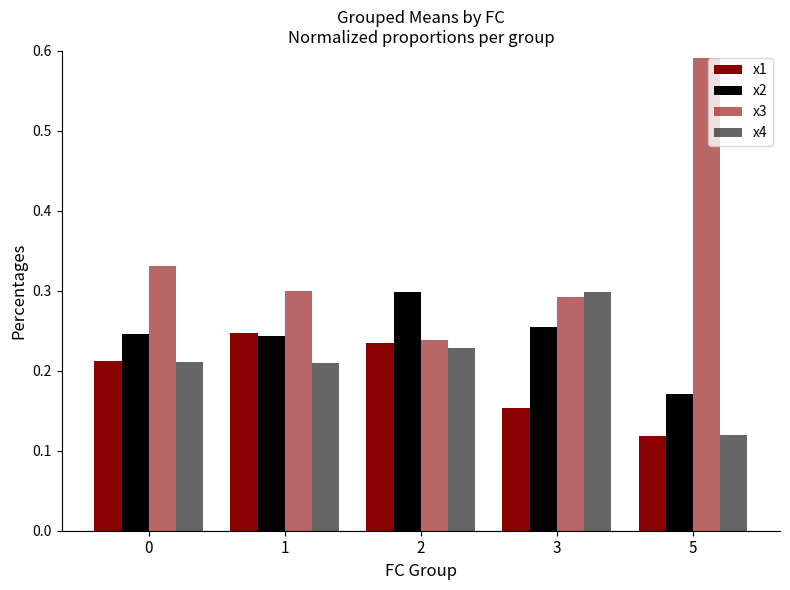

How many categories are shown in the chart?

5